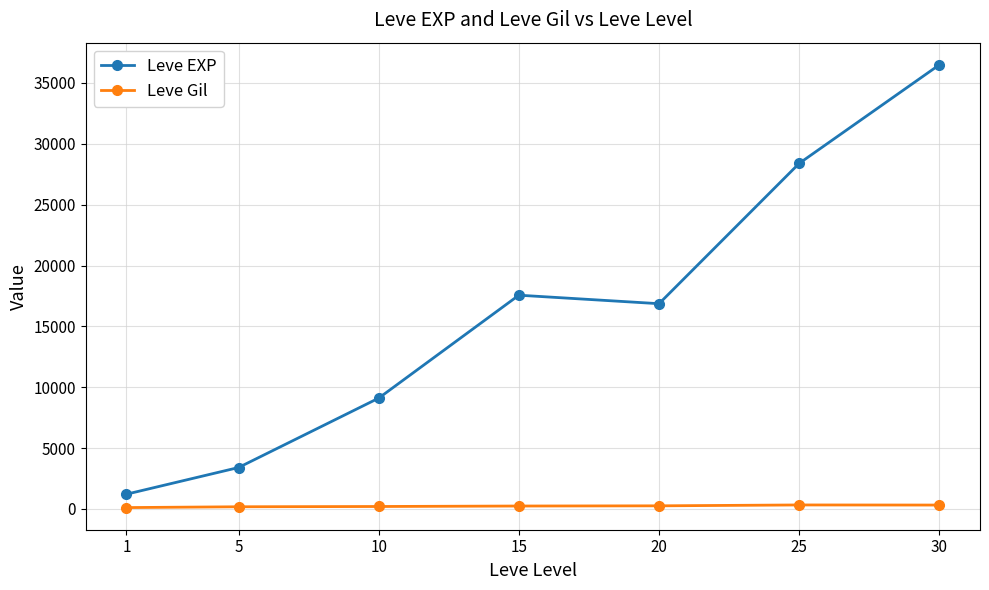

What is the value of the Leve Gil point at the 2nd from the left?

180.0